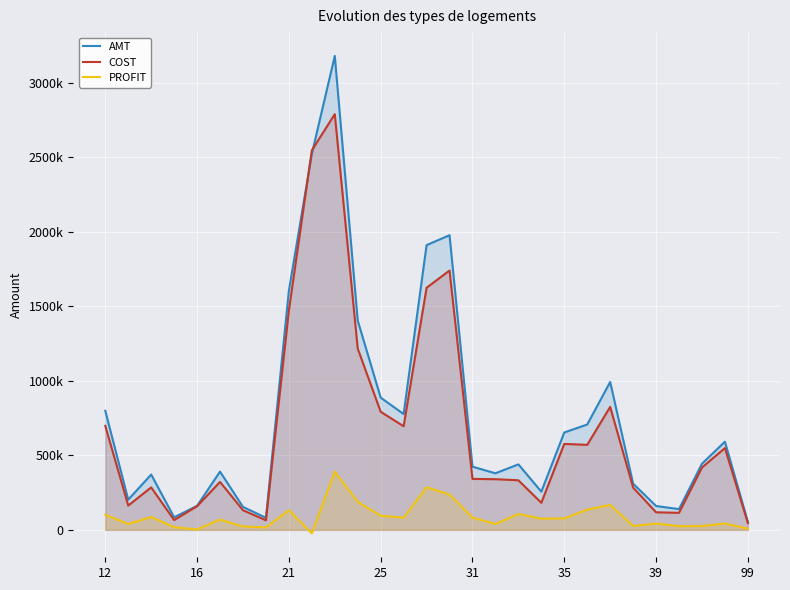

What is the sum of all COST values?

19454005.8